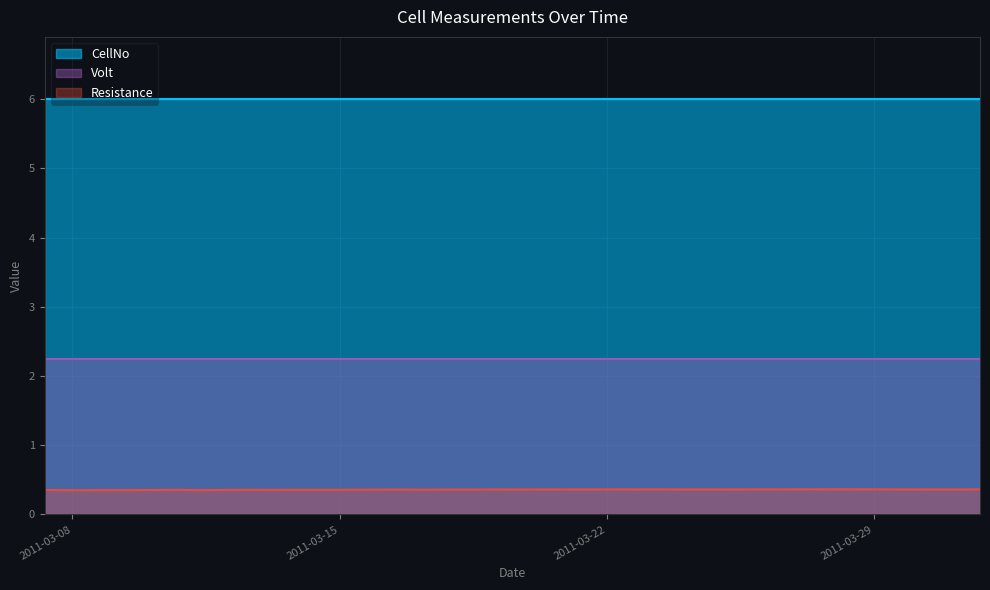

Is it true that CellNo equals 6.0 at 2011-03-14 06:29:00?

True